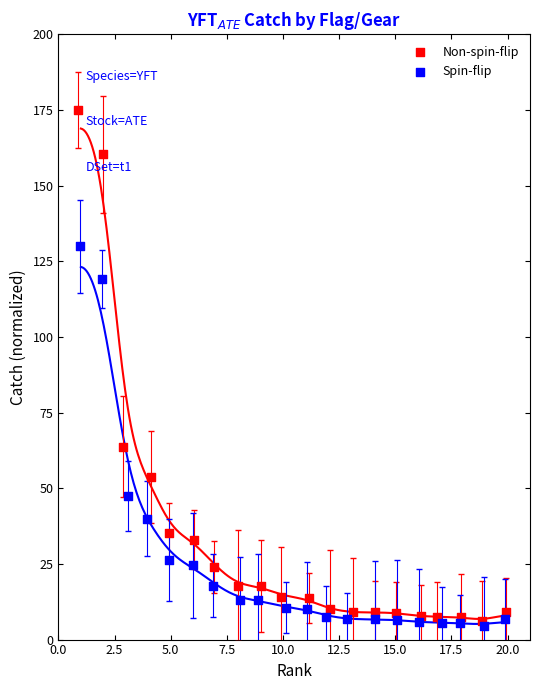

Which series has the largest Y range (max minus min)?

Non-spin-flip